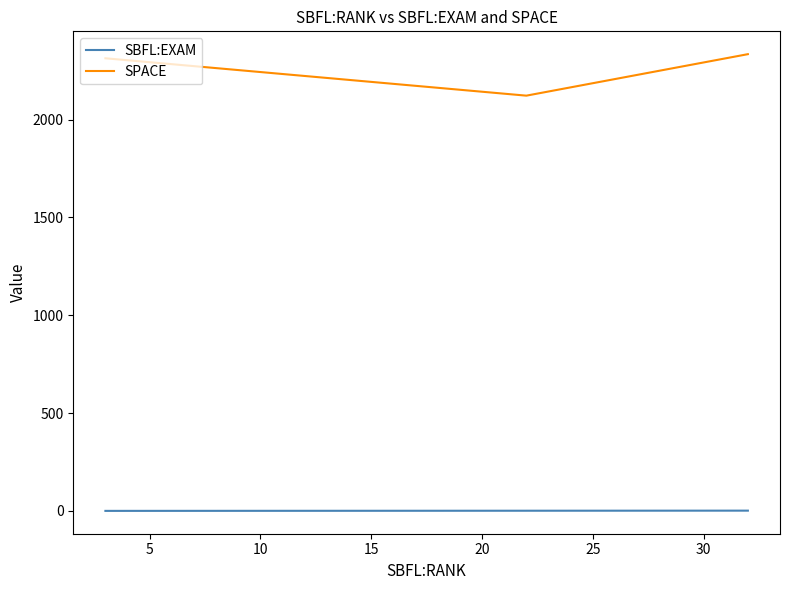

How many lines are shown in the chart?

2